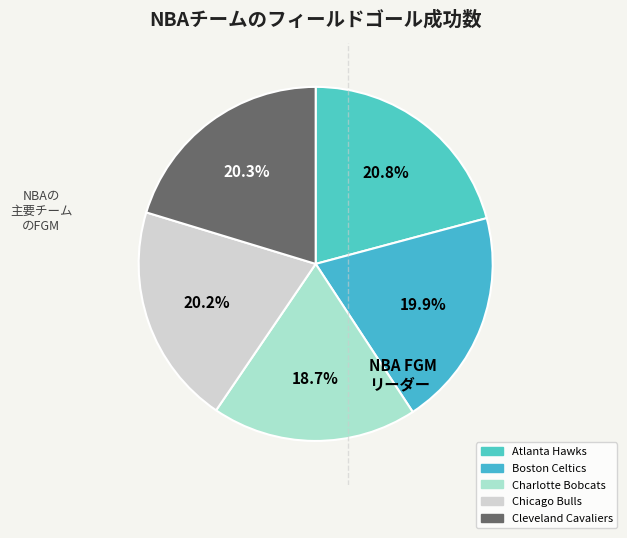

Is it true that Charlotte Bobcats is 19% of the pie?

True